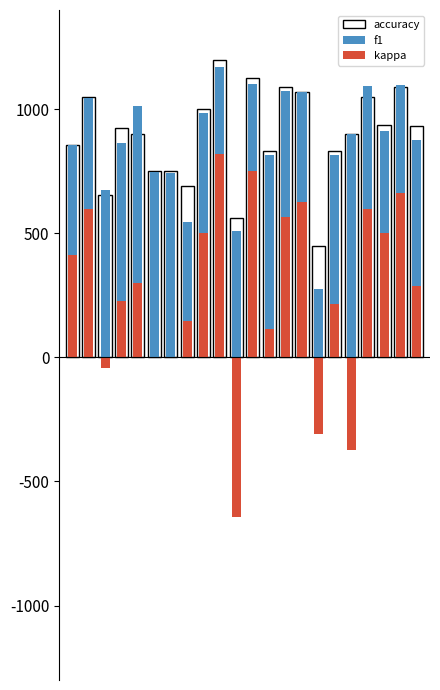

Where does the f1 series first go above 900?

1